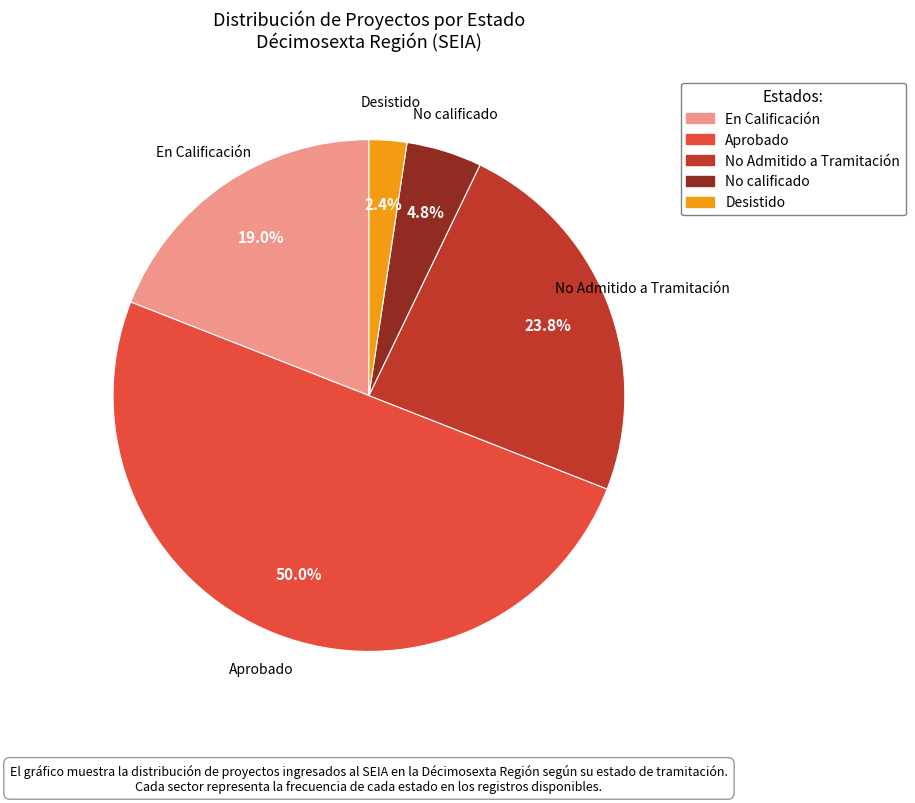

What portion of the pie excludes Aprobado?

50.0%